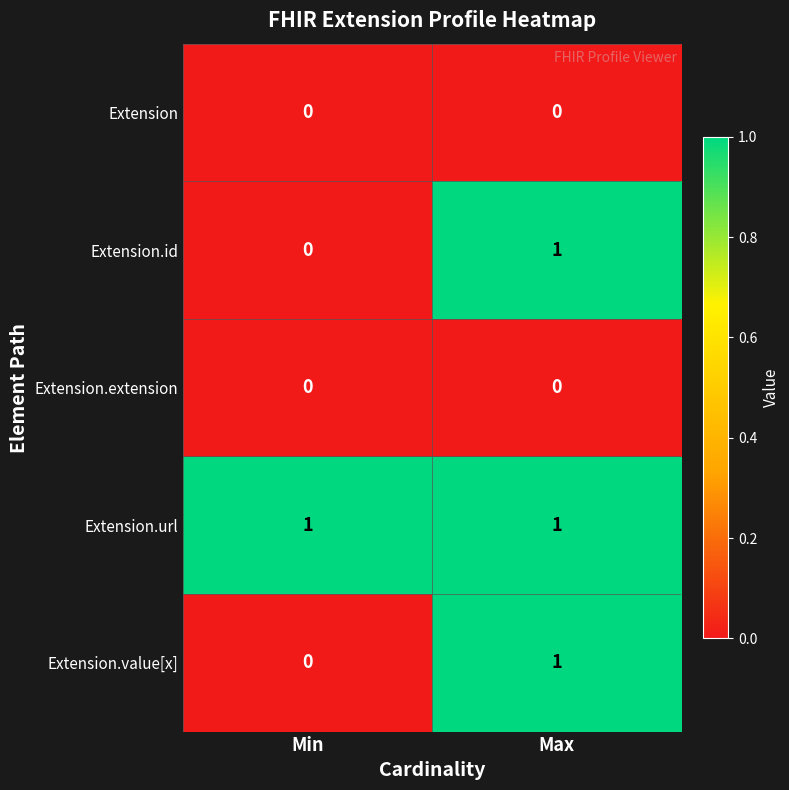

At which category is the sum across all series the highest?

Max